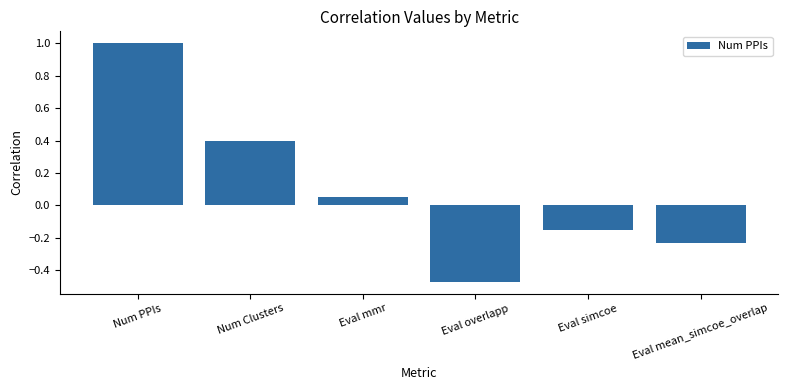

How many values are below 0?

3